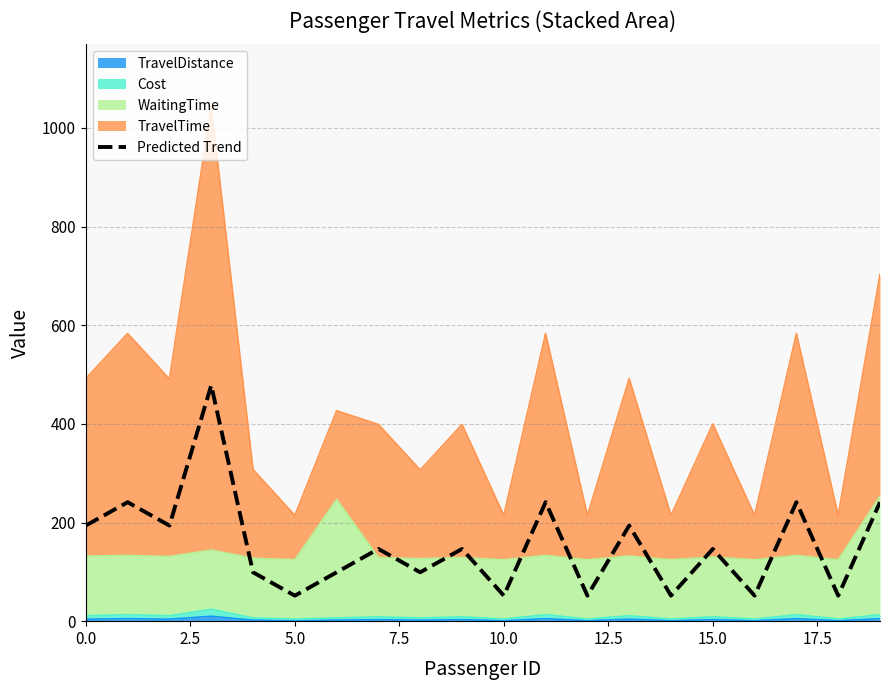

Does the chart have visible grid lines?

Yes